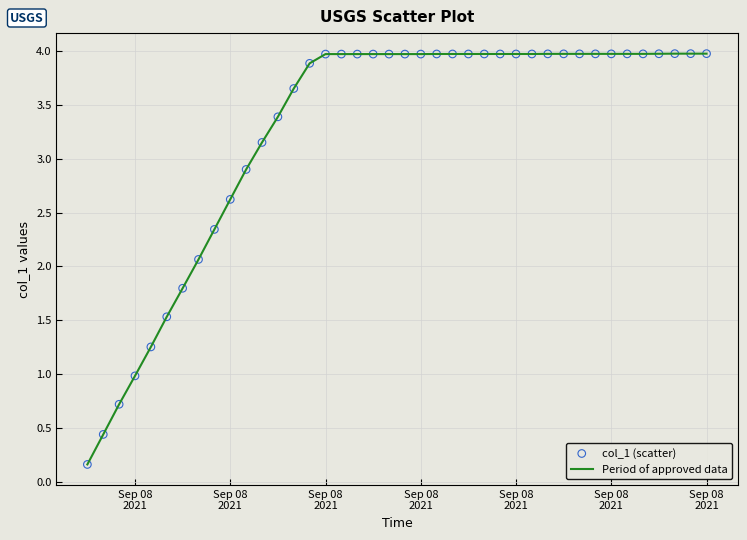

What is the maximum value shown in the chart?

4.0